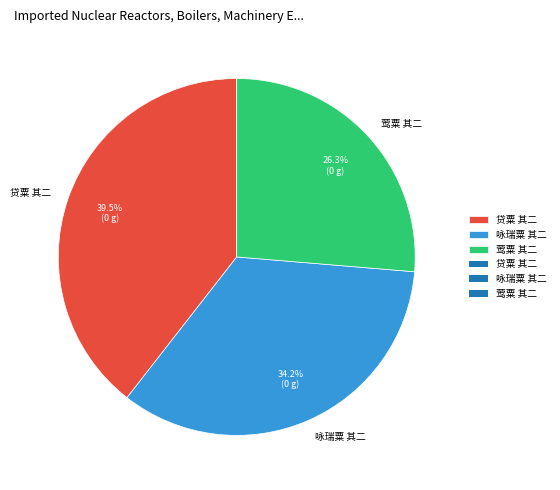

How many segments does this pie chart have?

3